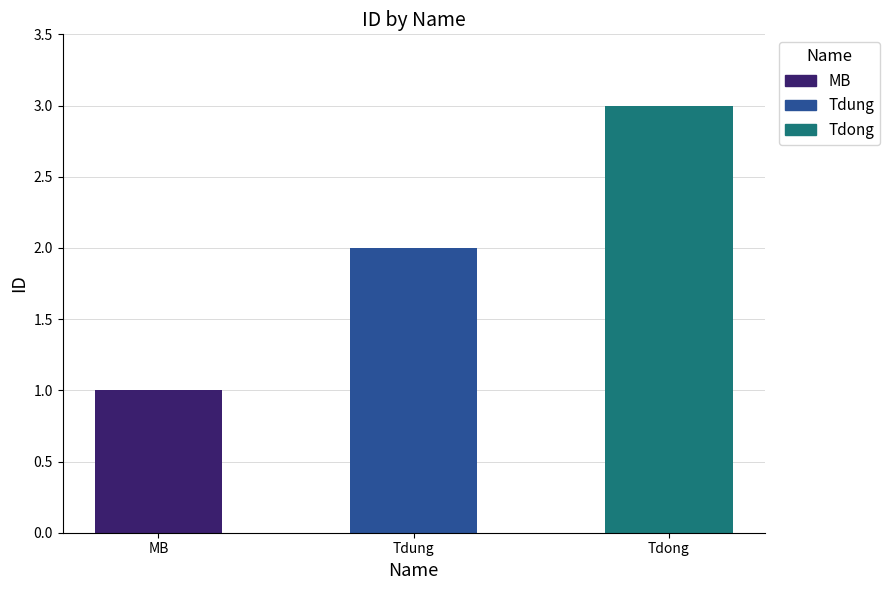

The chart shows a value of 1 at Tdung. True or false?

False